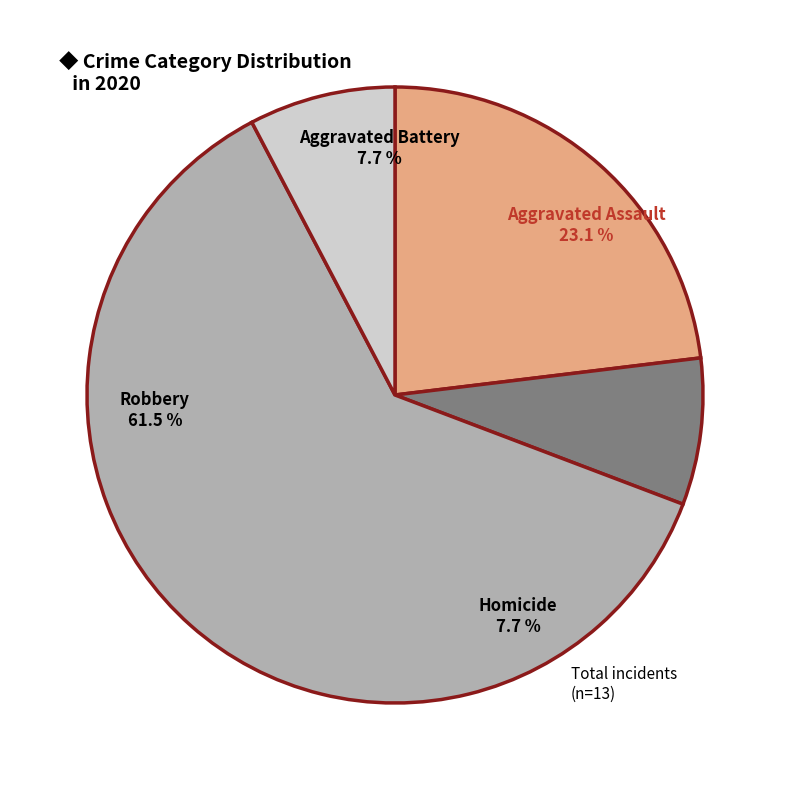

How many slices are in this pie chart?

4